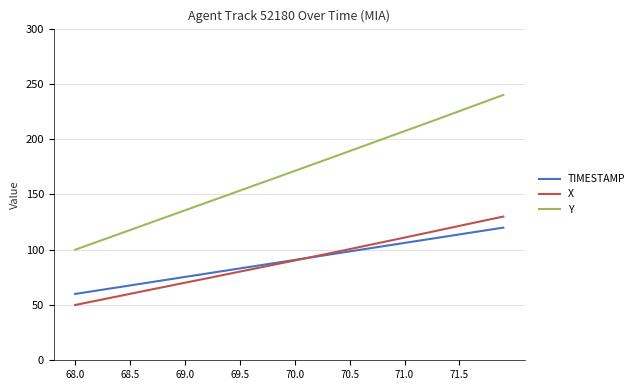

True or false: Y and TIMESTAMP cross at least once.

False